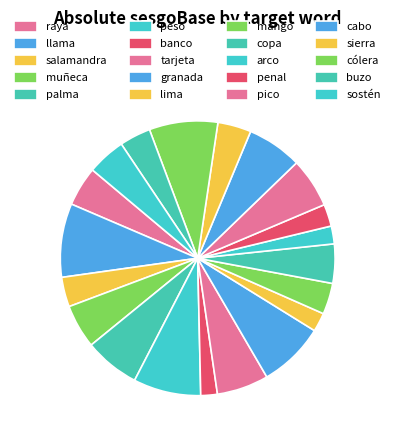

To the nearest percent, what percentage of the pie is llama?

9%